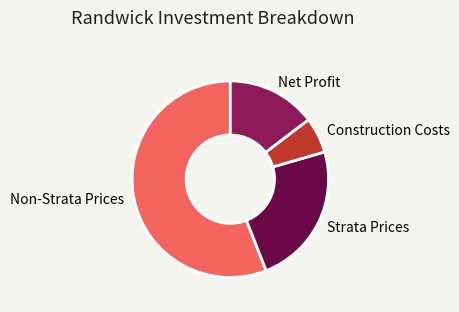

Is the sum of Construction Costs and Strata Prices greater than half?

No